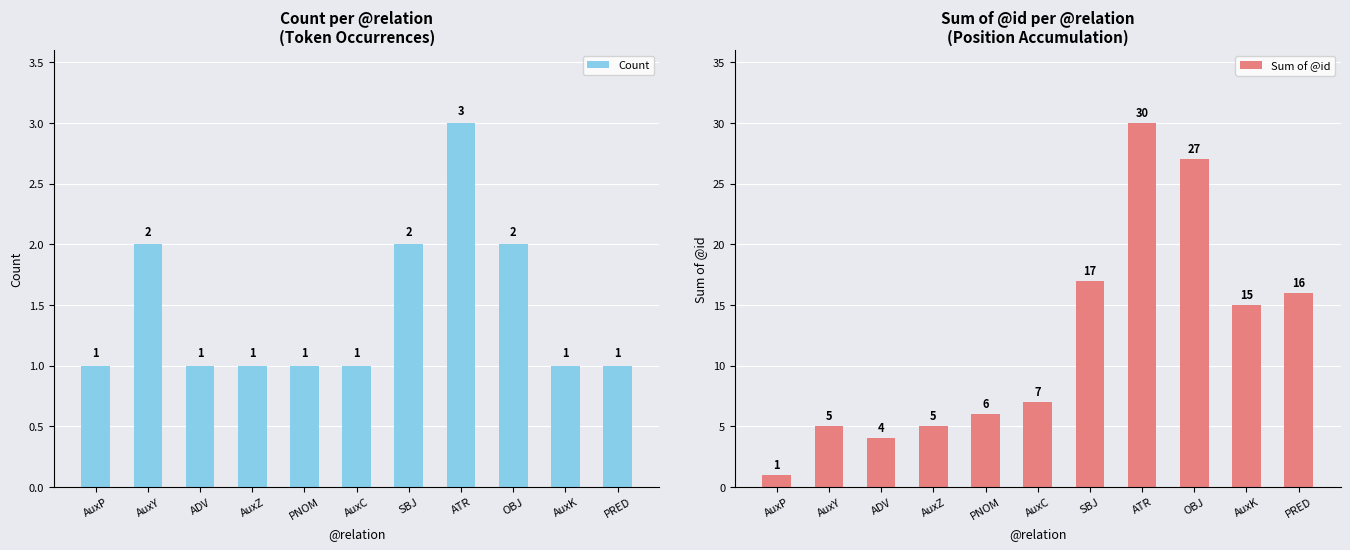

Which series has the largest total across all categories?

Sum of @id